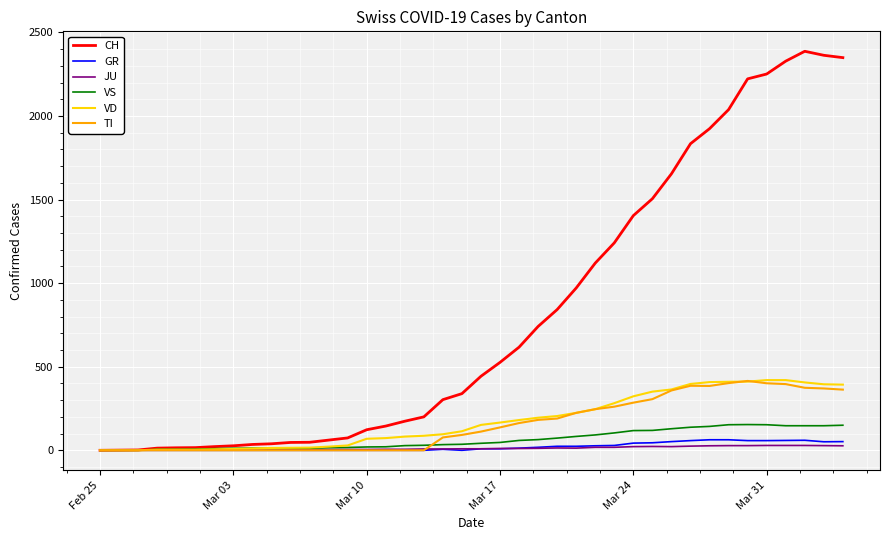

What is the difference between the maximum and second lowest values in the TI series?

415